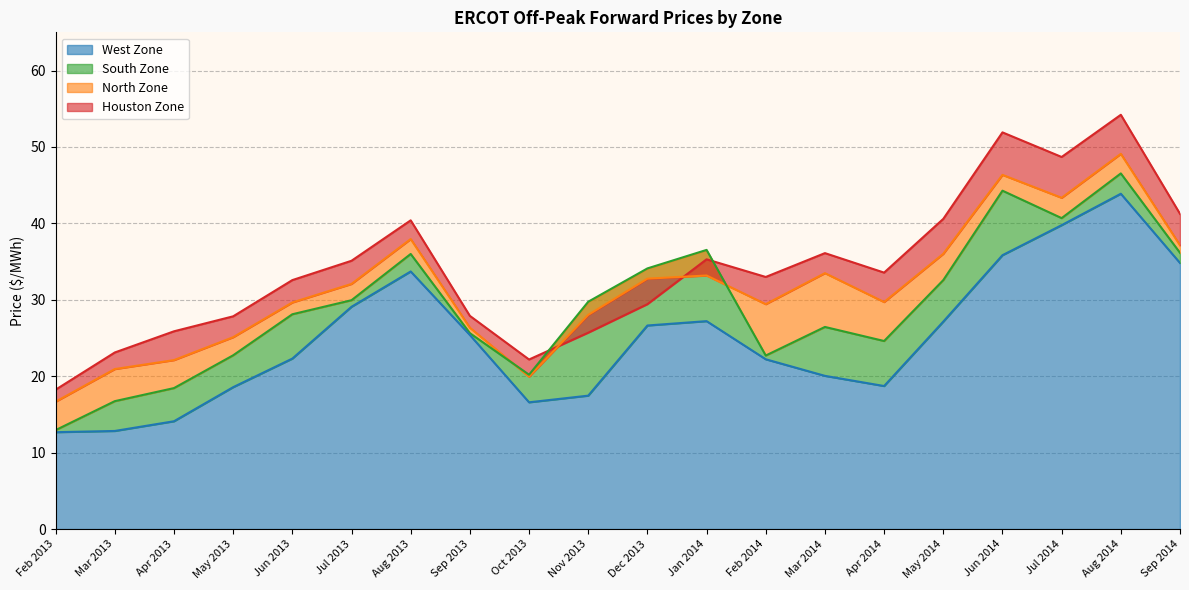

At which category does Houston Zone reach its first local peak?

Aug 2013